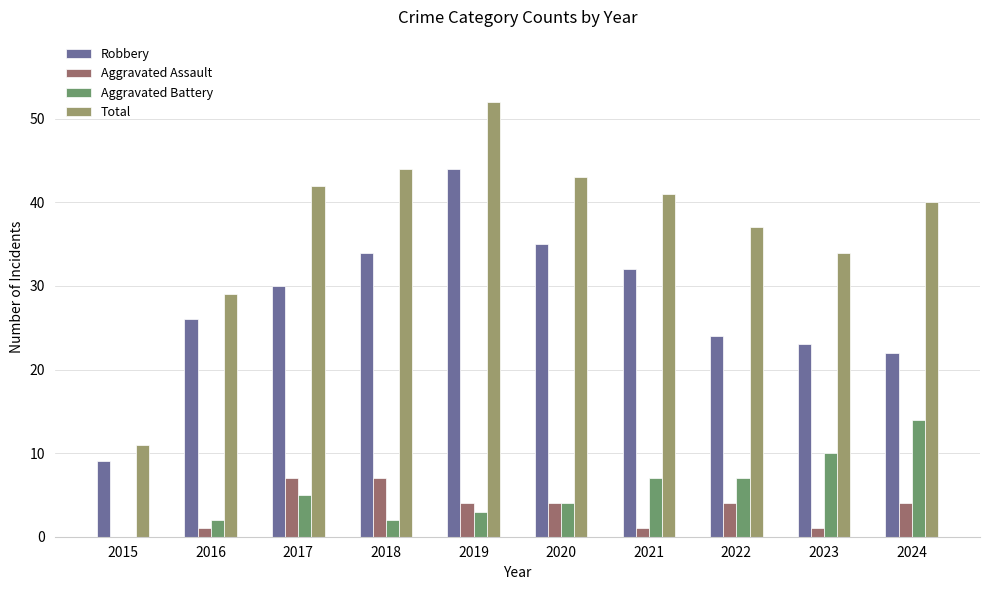

Which label corresponds to the largest value in the chart?

2019